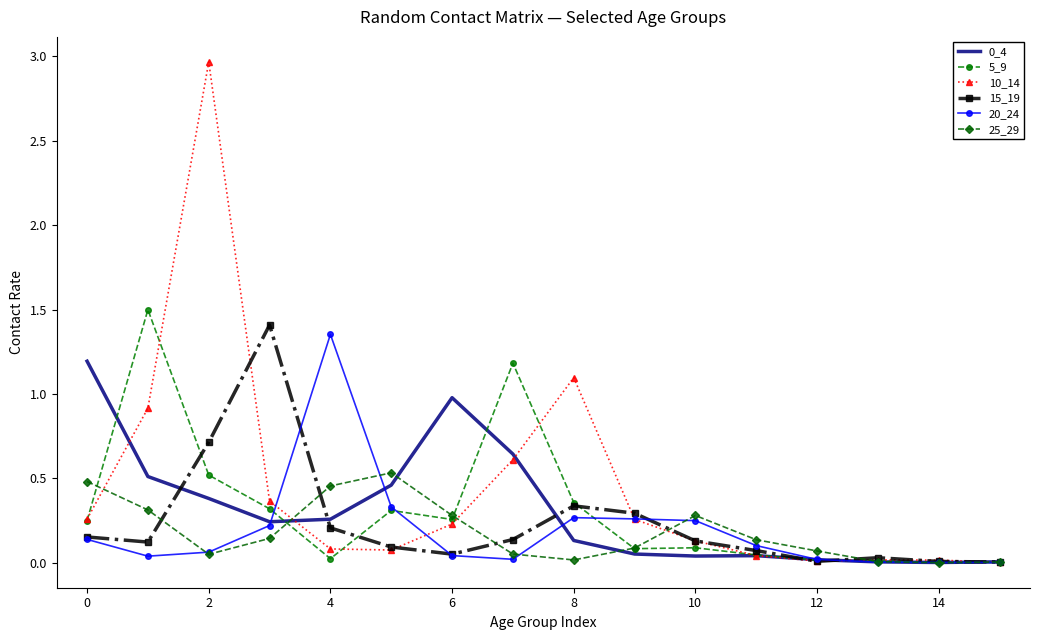

Count the number of categories in the chart.

16